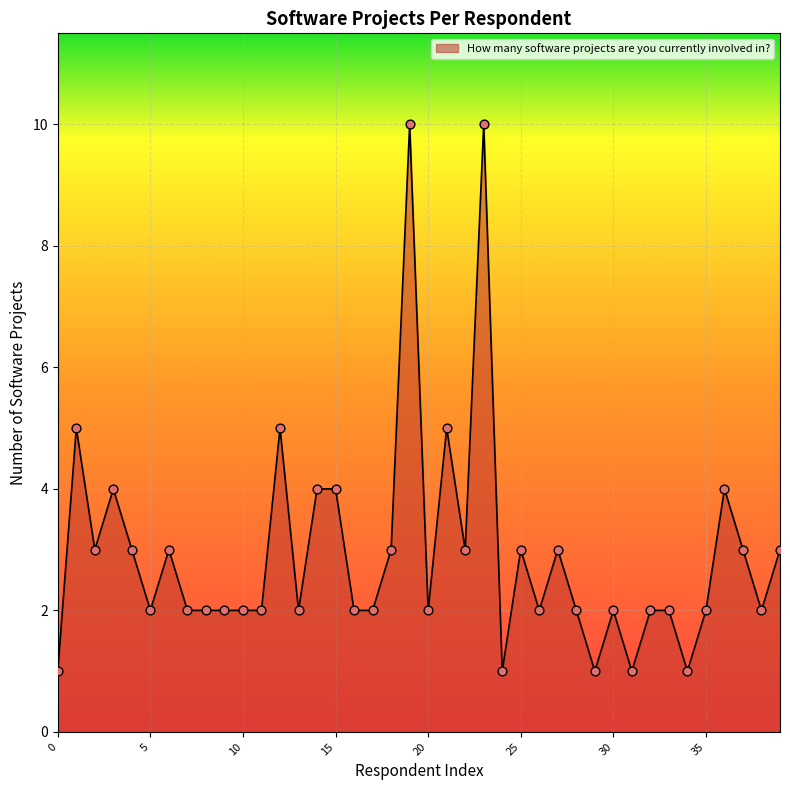

What is the greatest value displayed?

10